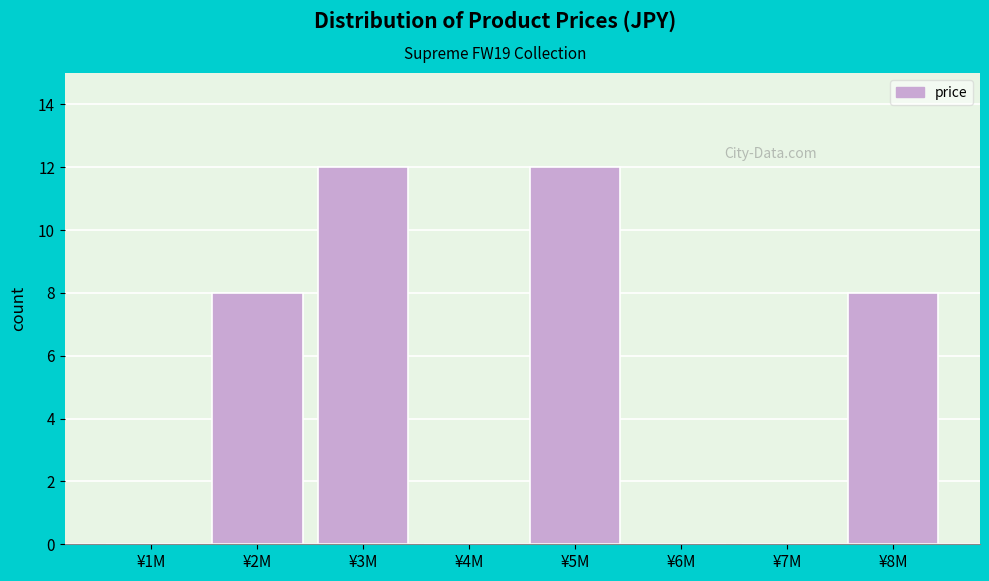

Reading right to left, transcribe all the data shown in this chart.

¥8M=8	¥7M=0	¥6M=0	¥5M=12	¥4M=0	¥3M=12	¥2M=8	¥1M=0